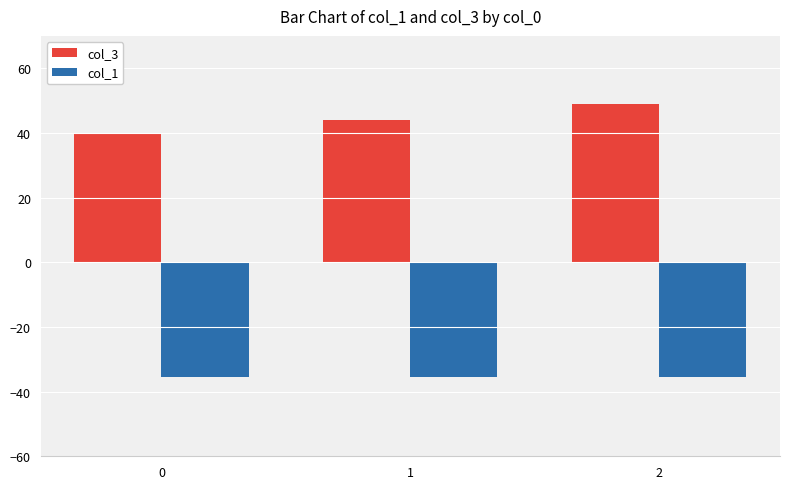

At 0, list the series in order from smallest to largest.

col_1, col_3